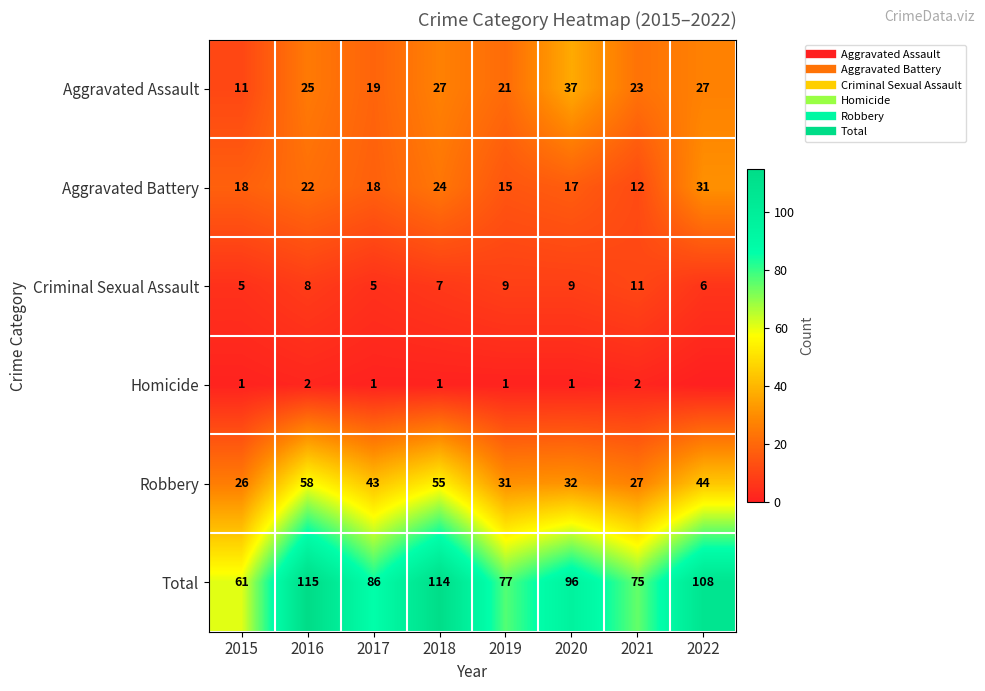

At how many categories does at least one series exceed 30?

8